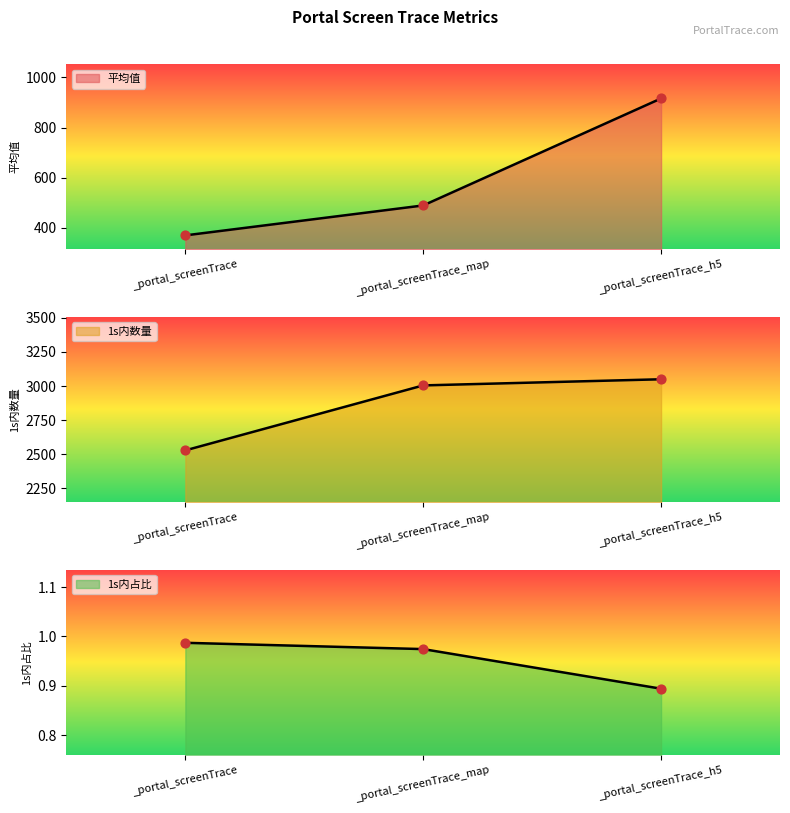

What is the total value across all series at _portal_screenTrace_h5?

3967.1